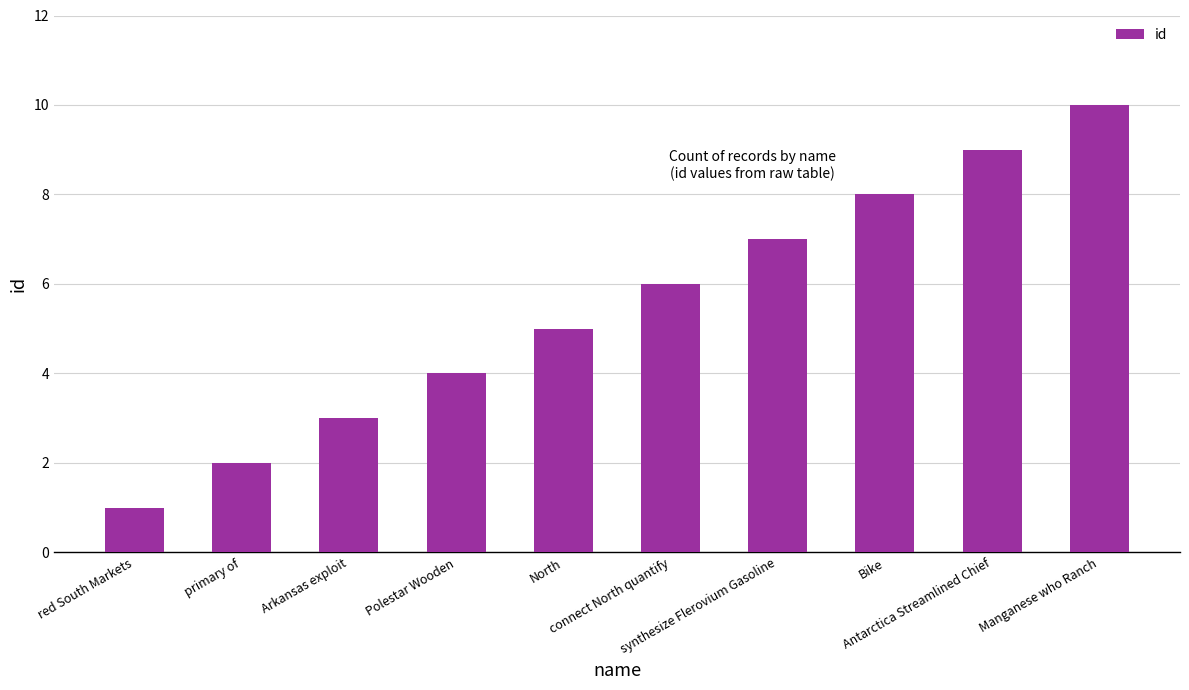

Count the number of data series in this chart.

1